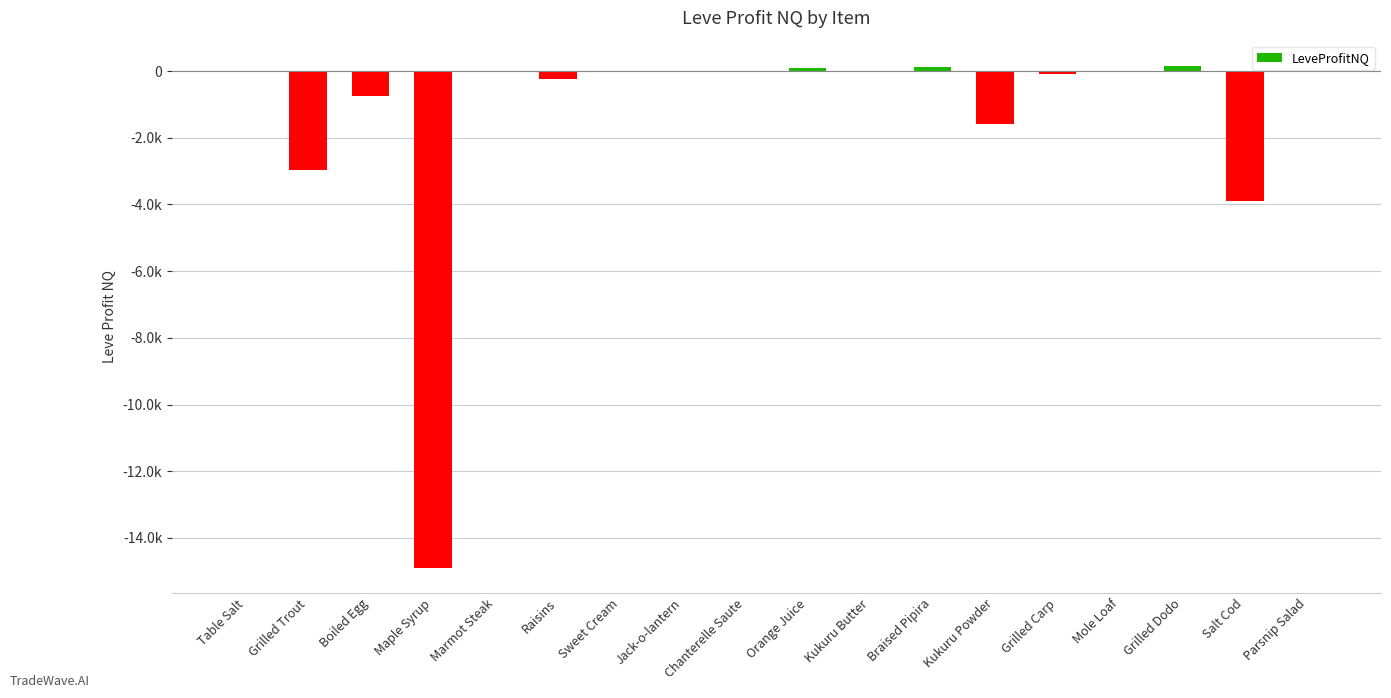

Reading left to right, list all the values displayed in this chart.

Table Salt=0.0	Grilled Trout=-2978.0	Boiled Egg=-750.5	Maple Syrup=-14888.0	Marmot Steak=-41.7	Raisins=-227.4	Sweet Cream=0.0	Jack-o-lantern=0.0	Chanterelle Saute=8.0	Orange Juice=96.8	Kukuru Butter=0.0	Braised Pipira=123.0	Kukuru Powder=-1574.7	Grilled Carp=-100.0	Mole Loaf=-40.0	Grilled Dodo=160.0	Salt Cod=-3889.0	Parsnip Salad=0.0